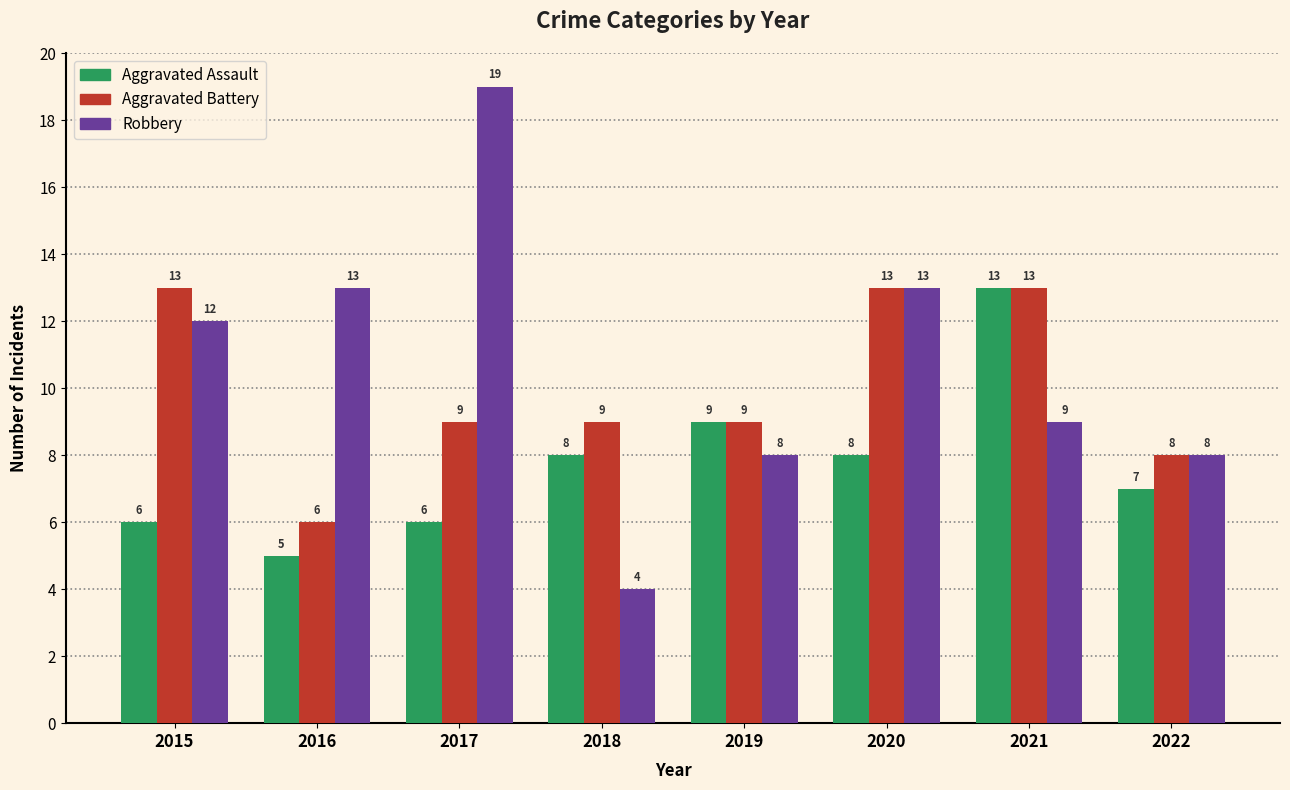

Which label corresponds to the largest value in the chart?

2017